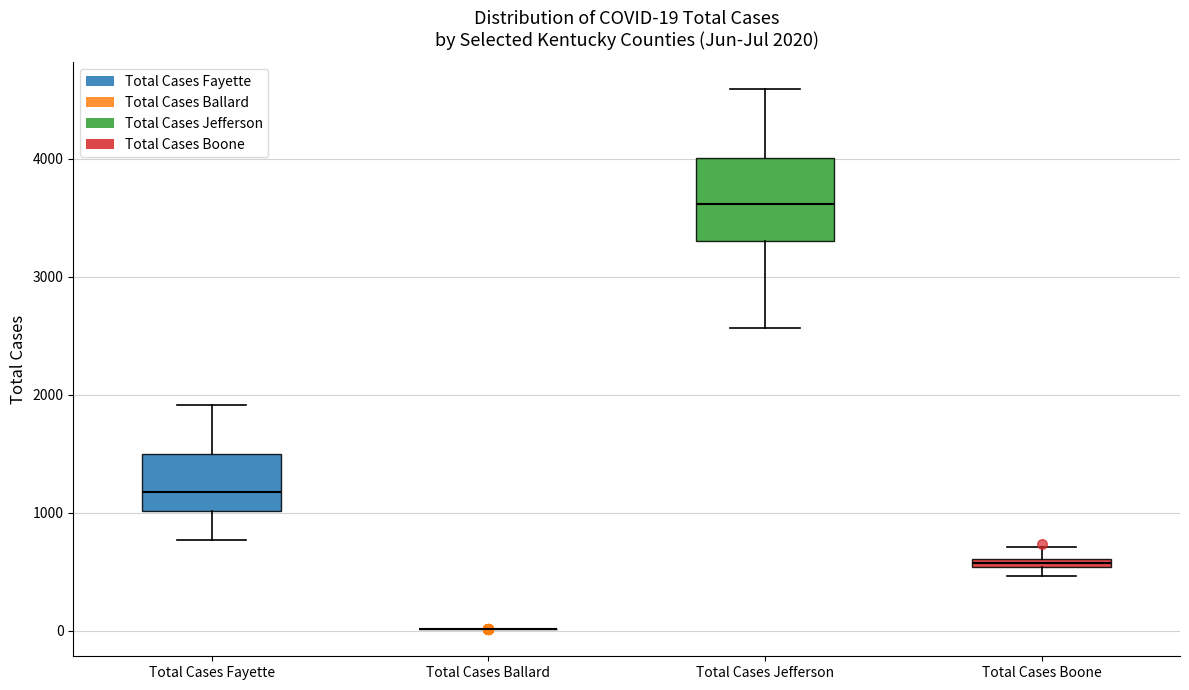

Which box is the tallest, from its lower edge to its upper edge?

Total Cases Jefferson